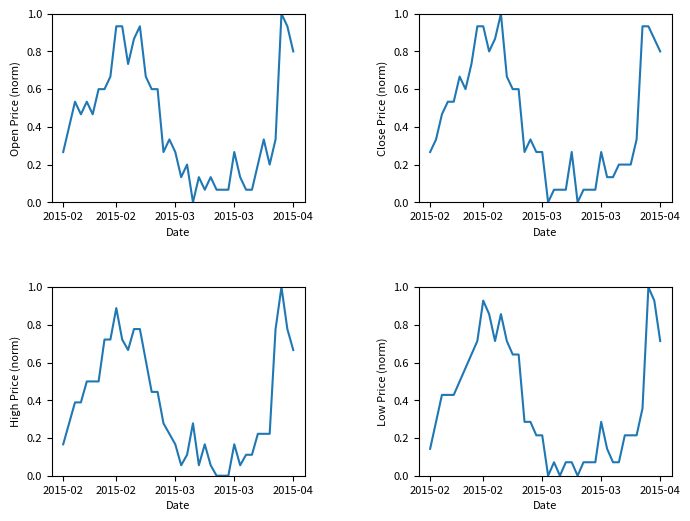

What is the greatest value displayed?

1.0